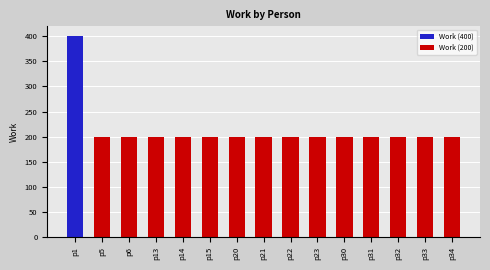

What is the average value?

213